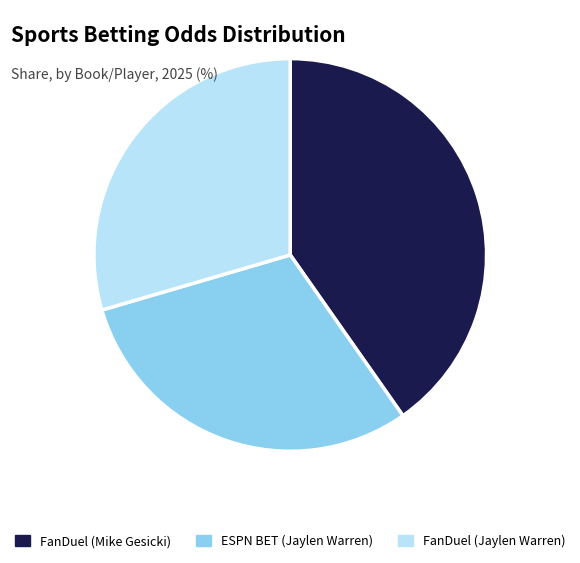

How many segments does this pie chart have?

3